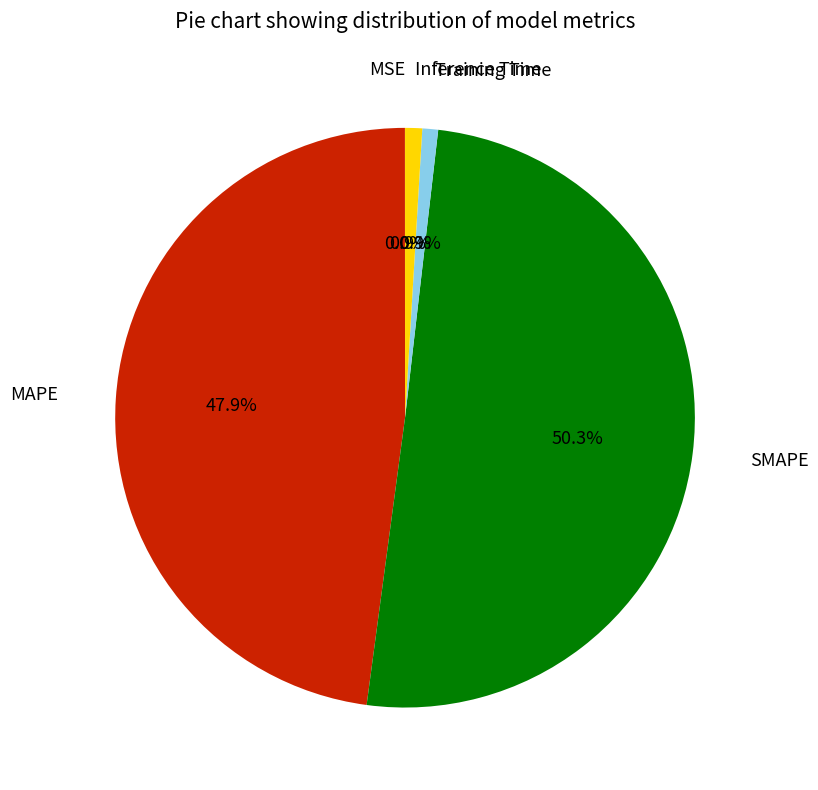

Is MAPE the majority of the pie?

No